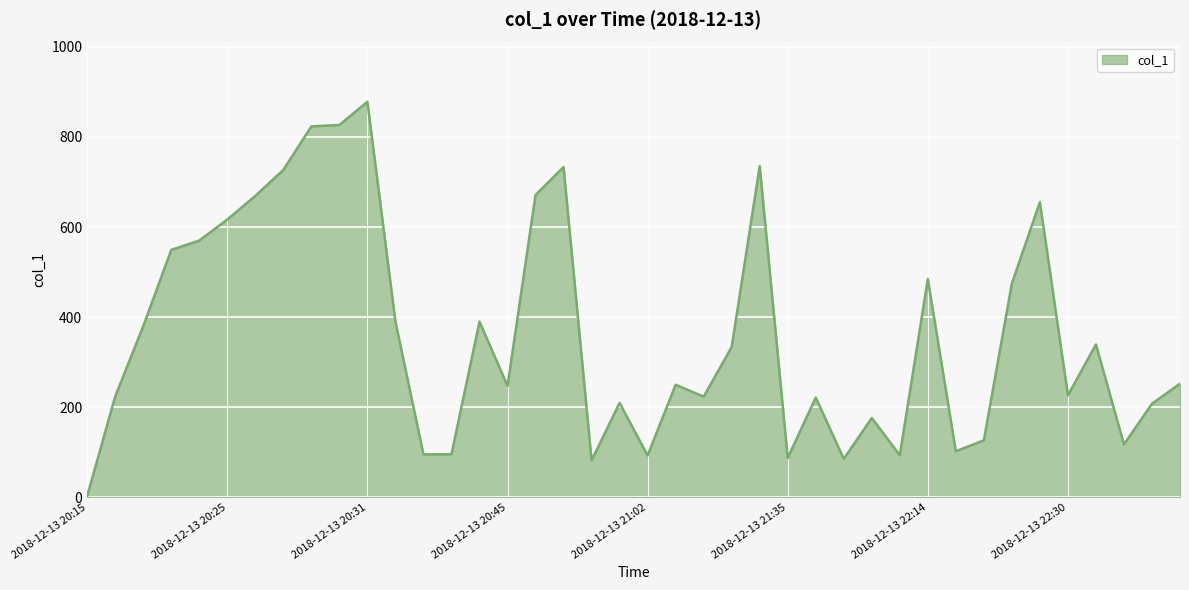

What is the greatest value displayed?

878.0